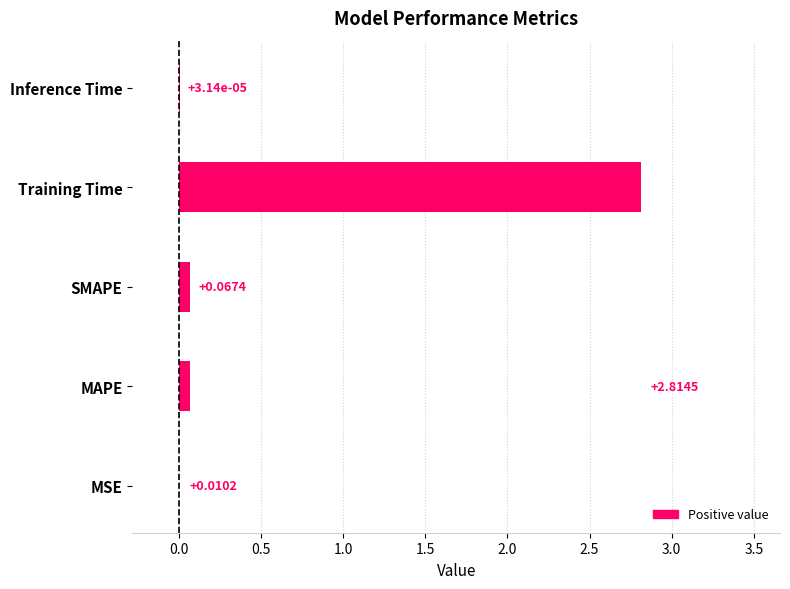

What is the change in value from Training Time to Inference Time?

-2.8